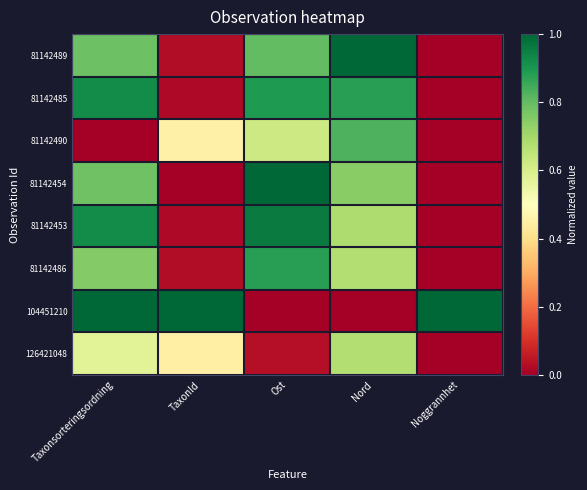

Which label corresponds to the largest value in the chart?

Nord